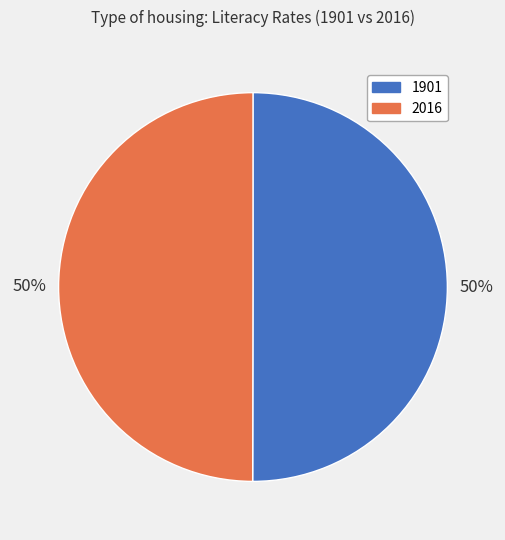

To the nearest percent, what is the average slice percentage?

50%